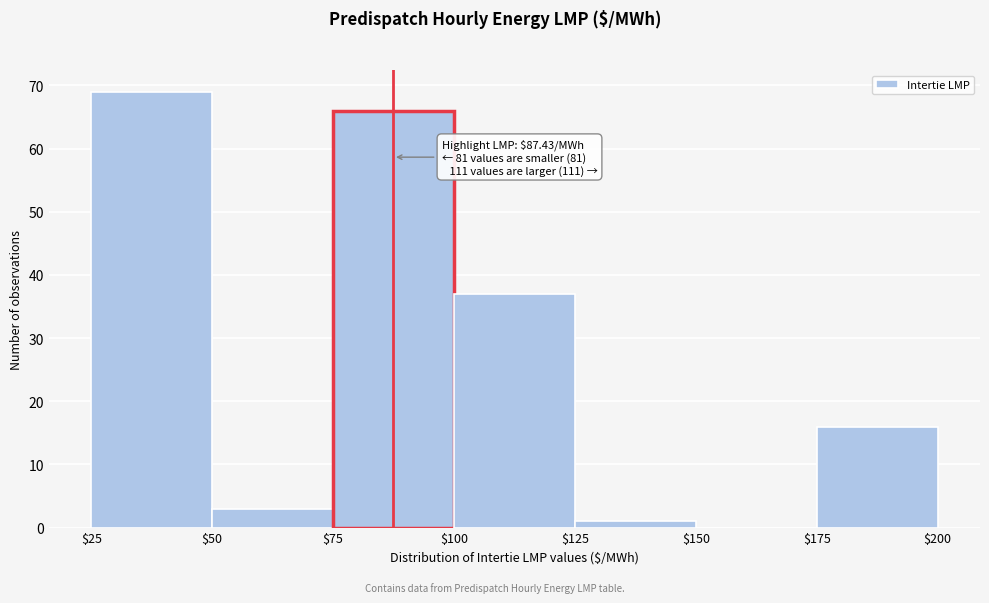

Which range on the x-axis has the tallest bar?

$25 to $50